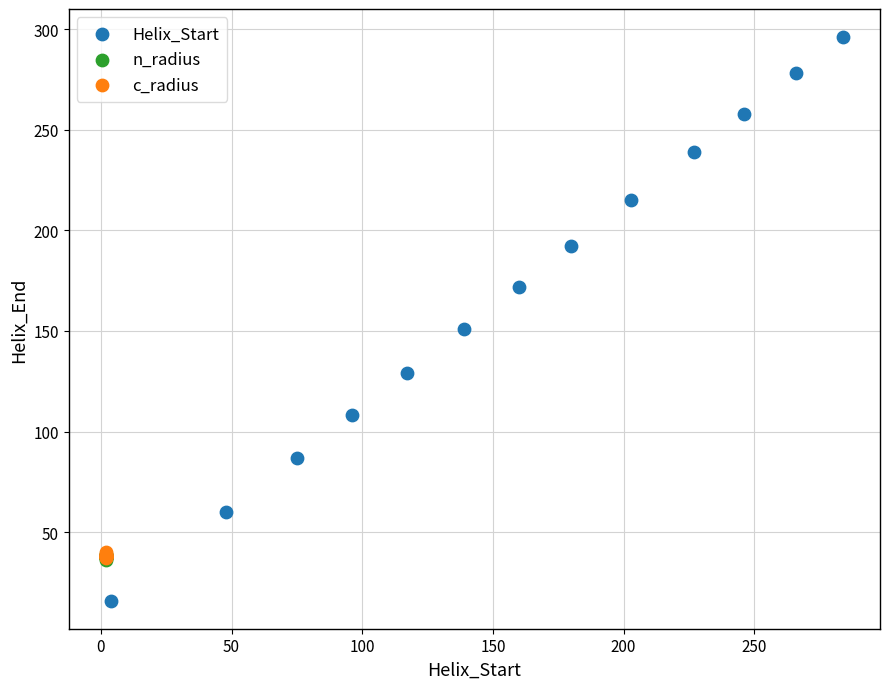

Which series reaches the minimum Y coordinate?

Helix_Start